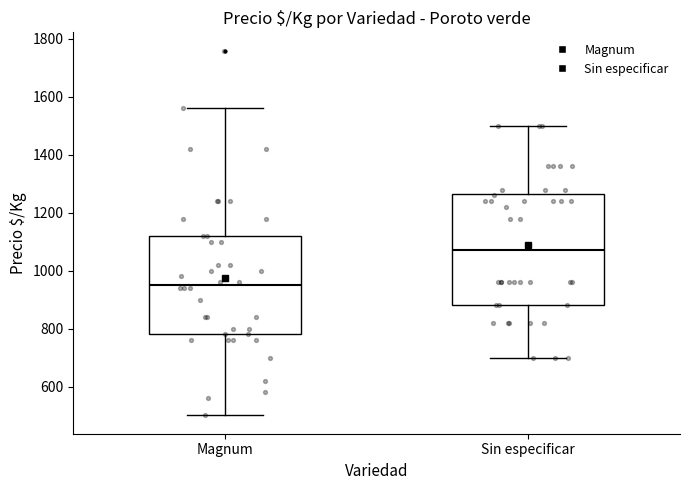

Reading left to right, transcribe this box plot: for each box, give where its median line is, the range the box spans, and where its two whiskers end, as read against the y-axis. The values are not printed on the chart, so give them approximately, as read against the axis.

Magnum: median 960, box 780 to 1120, whiskers 500 to 1560
Sin especificar: median 1080, box 880 to 1260, whiskers 700 to 1500